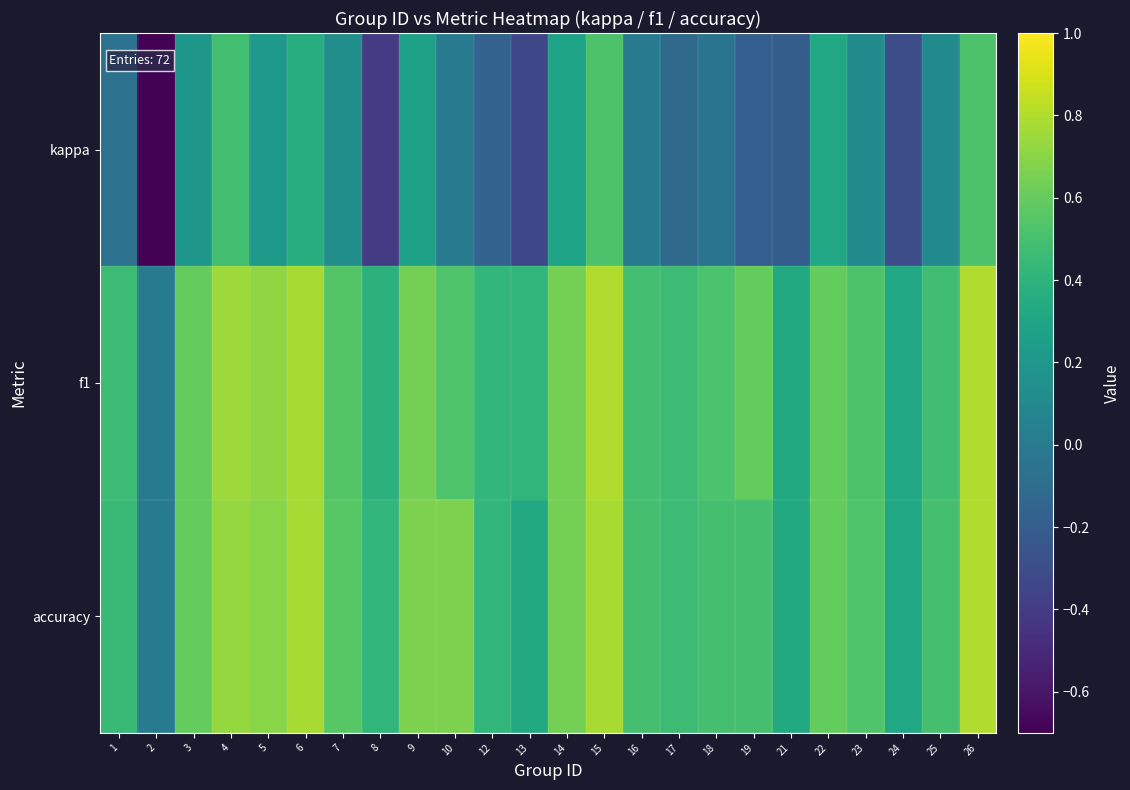

What is the spread (max minus min) of values at 24?

0.6